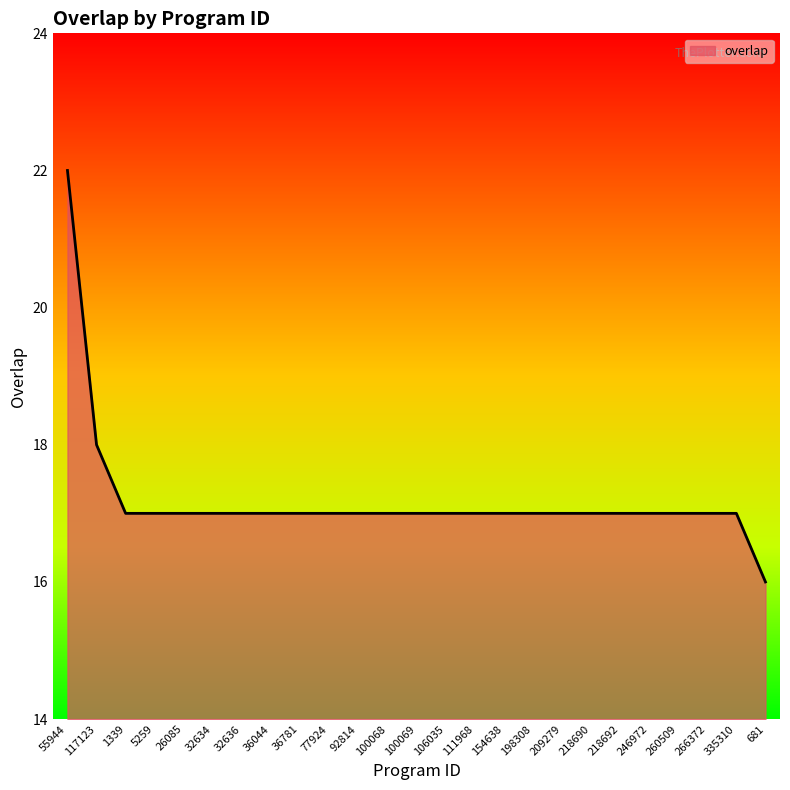

What position from the left is 92814?

11